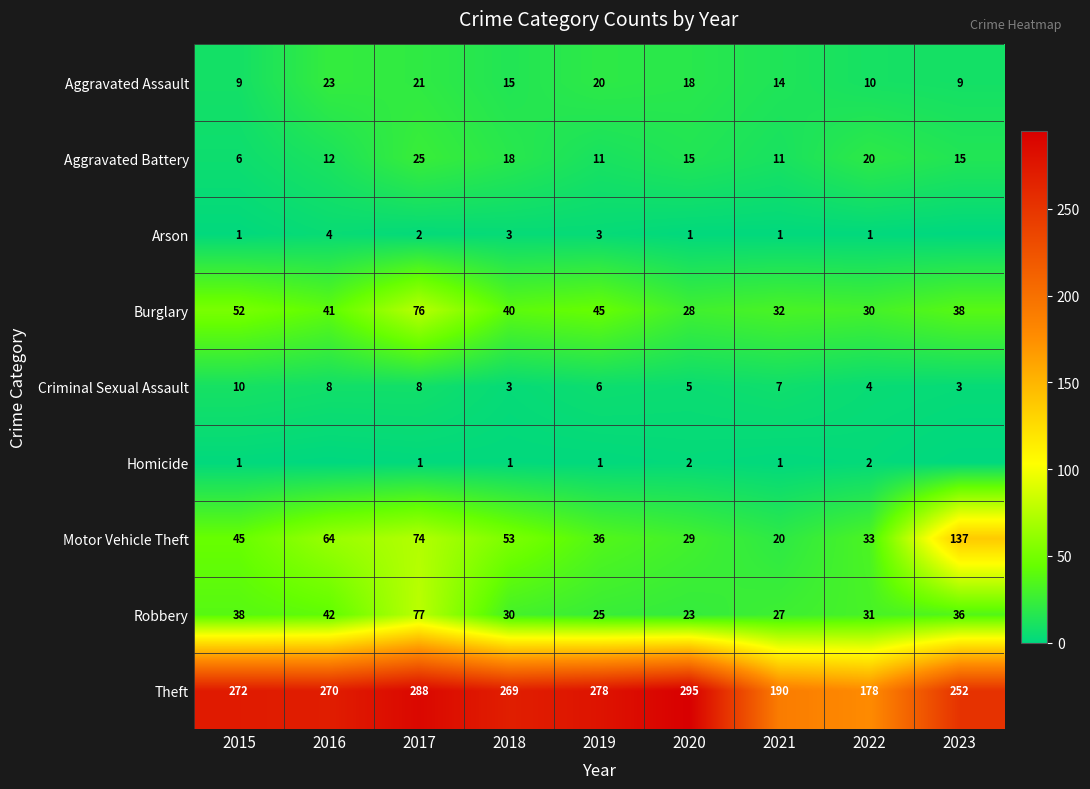

What is the spread (max minus min) of values at 2015?

271